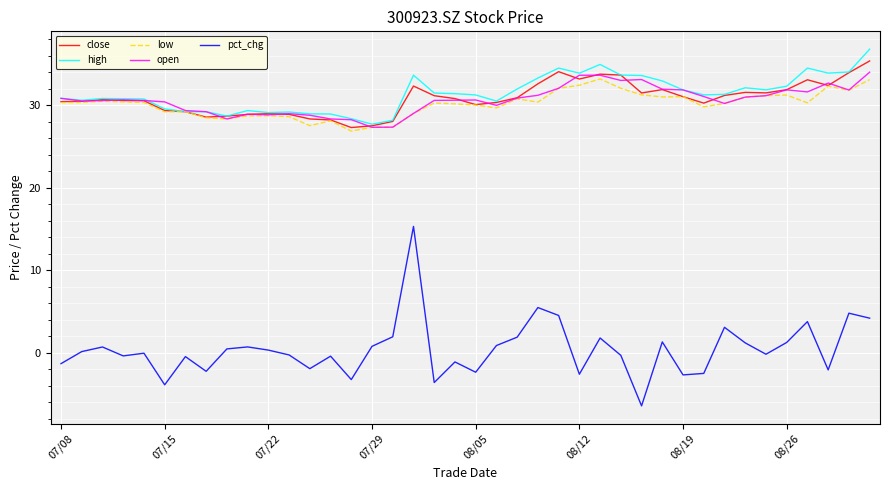

How many categories are shown in the chart?

40